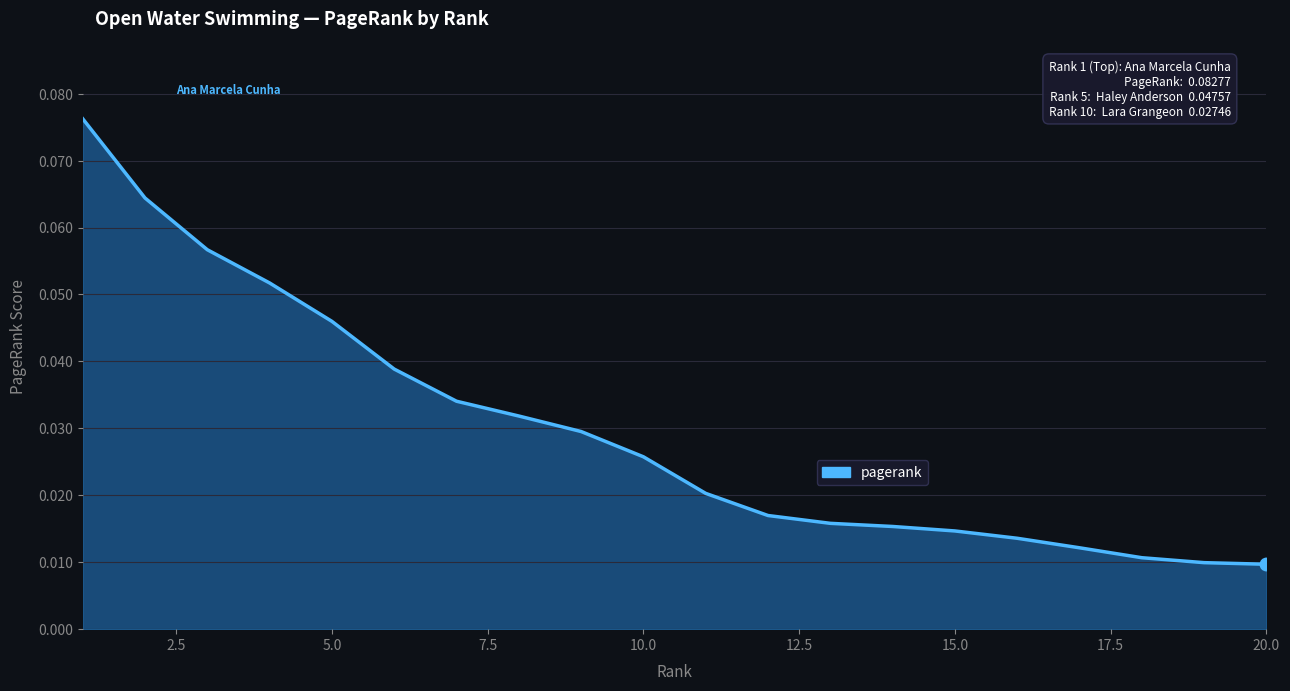

Does the chart display data point markers on the line(s)?

No